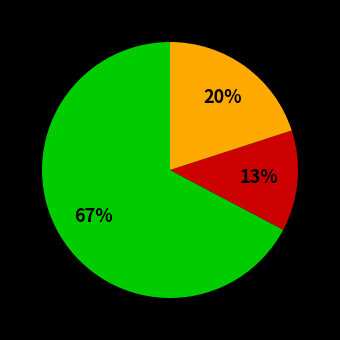

To the nearest percent, what is the average slice percentage?

33%